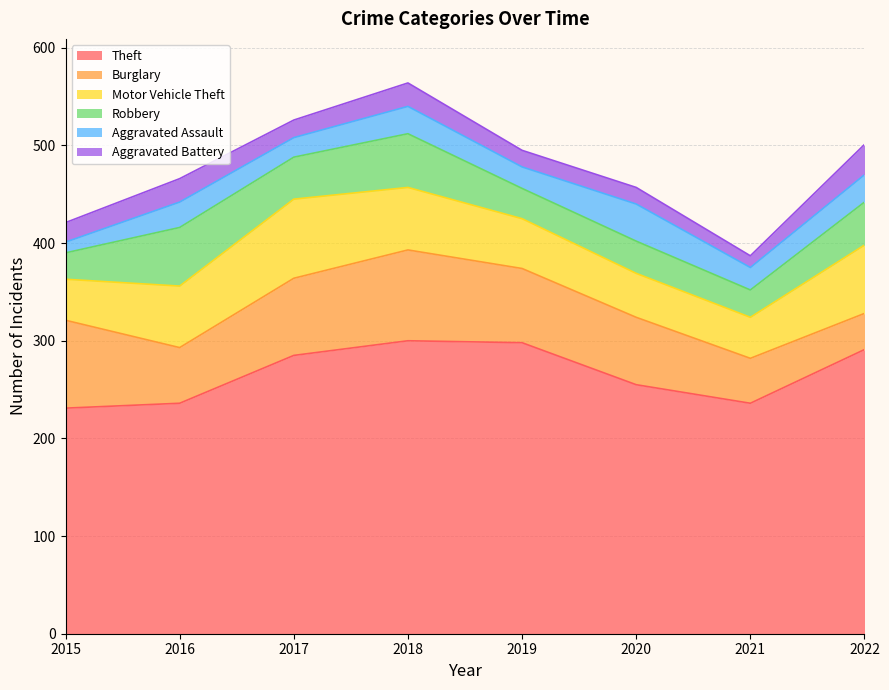

What is the sum of all Motor Vehicle Theft values?

458